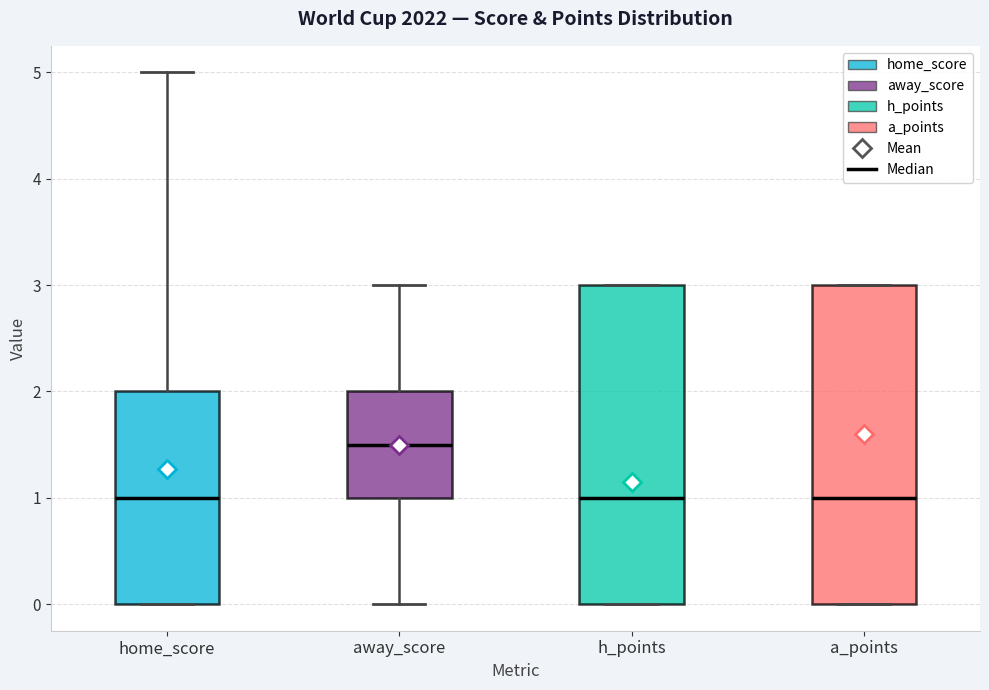

Reading left to right, transcribe this box plot: for each box, give where its median line is, the range the box spans, and where its two whiskers end, as read against the y-axis. The values are not printed on the chart, so give them approximately, as read against the axis.

home_score: median 1.0, box 0.0 to 2.0, whiskers 0.0 to 5.0
away_score: median 1.5, box 1.0 to 2.0, whiskers 0.0 to 3.0
h_points: median 1.0, box 0.0 to 3.0, whiskers 0.0 to 3.0
a_points: median 1.0, box 0.0 to 3.0, whiskers 0.0 to 3.0